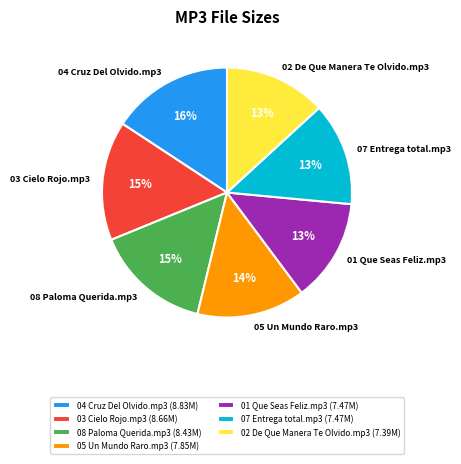

Is the sum of 04 Cruz Del Olvido.mp3 and 05 Un Mundo Raro.mp3 greater than half?

No